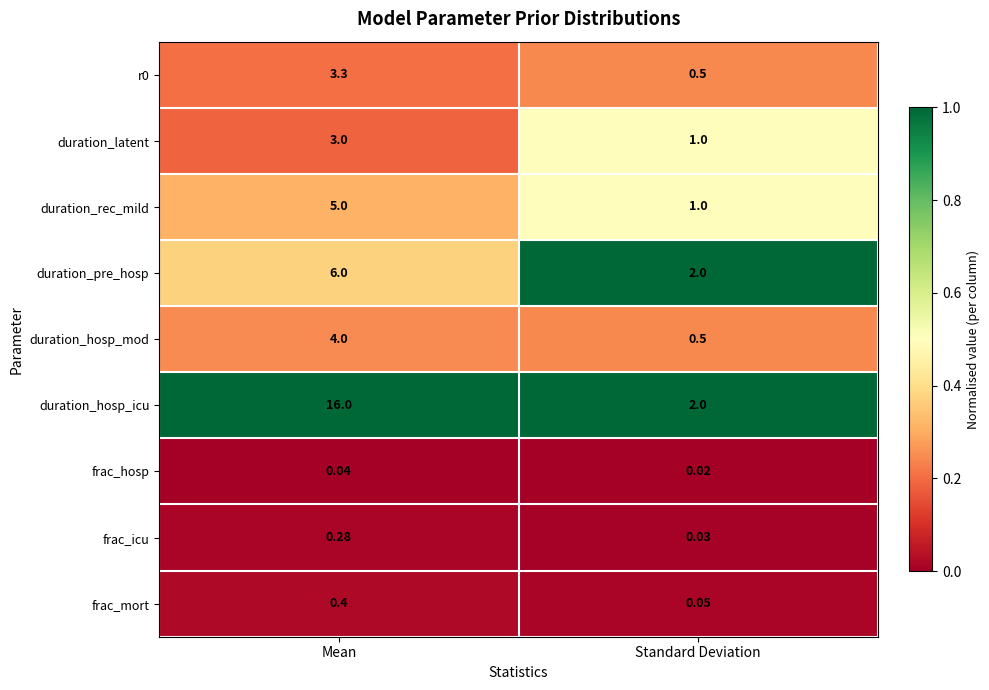

At which label does duration_latent reach its peak?

Mean